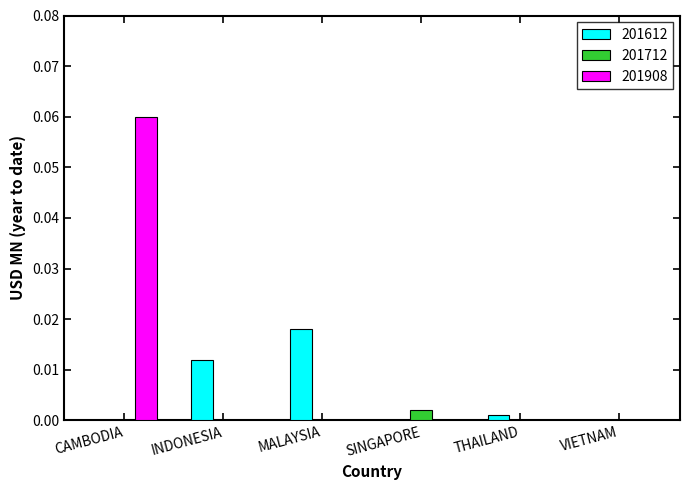

Which series has the widest spread of values?

201908